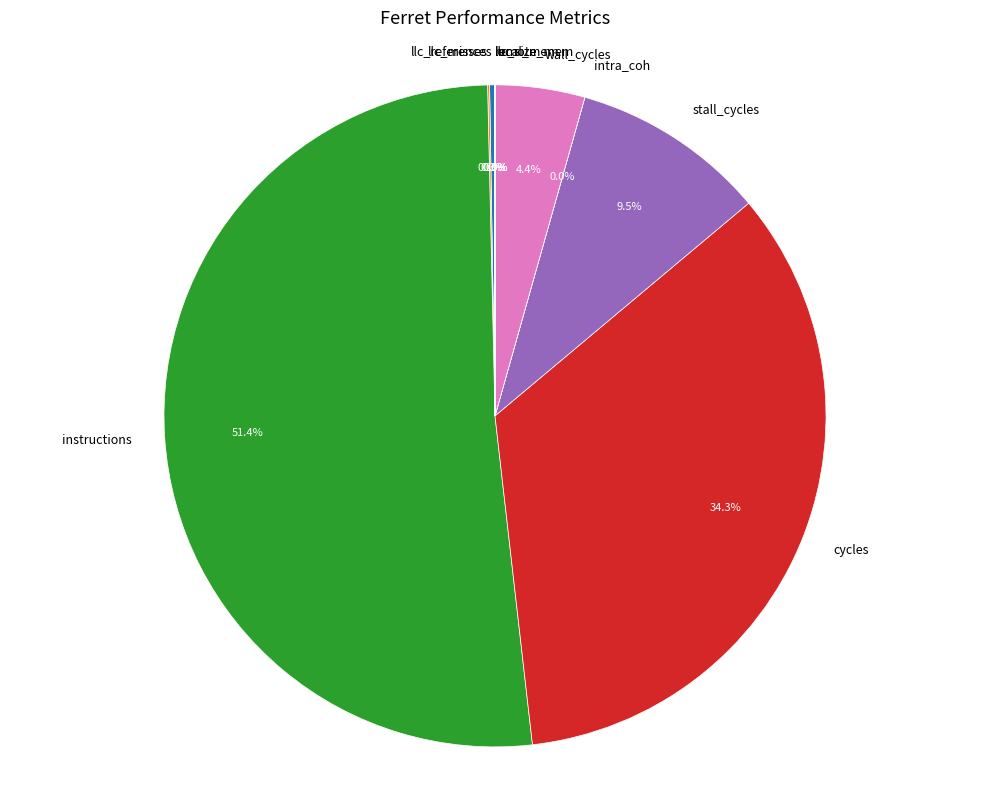

What percentage is the wall_cycles slice, to the nearest percent?

4%